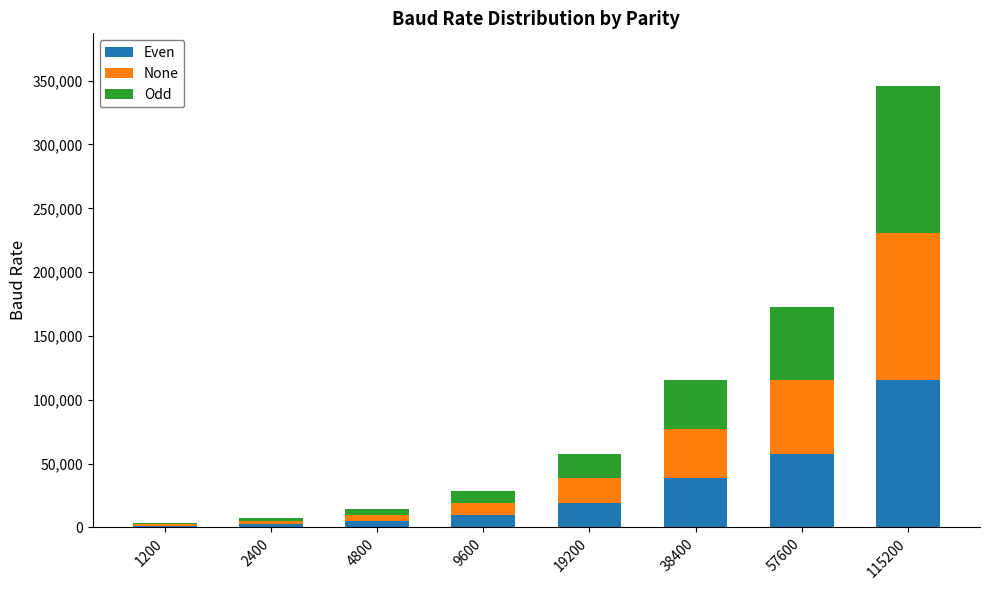

At which label does Even reach its peak?

115200